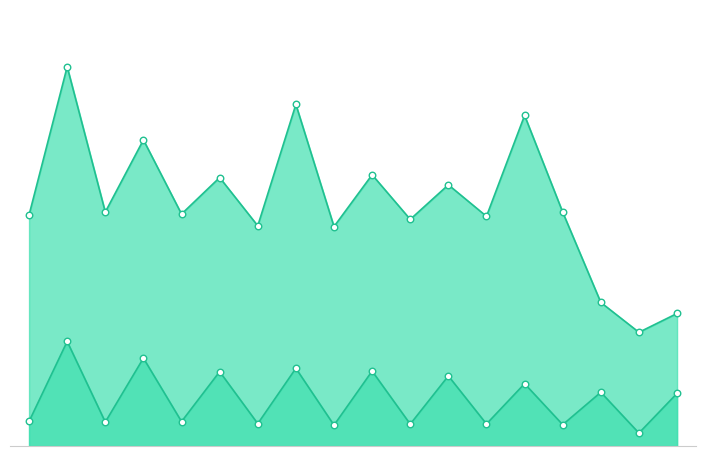

Which series contains the highest Y value?

mean_fit_time